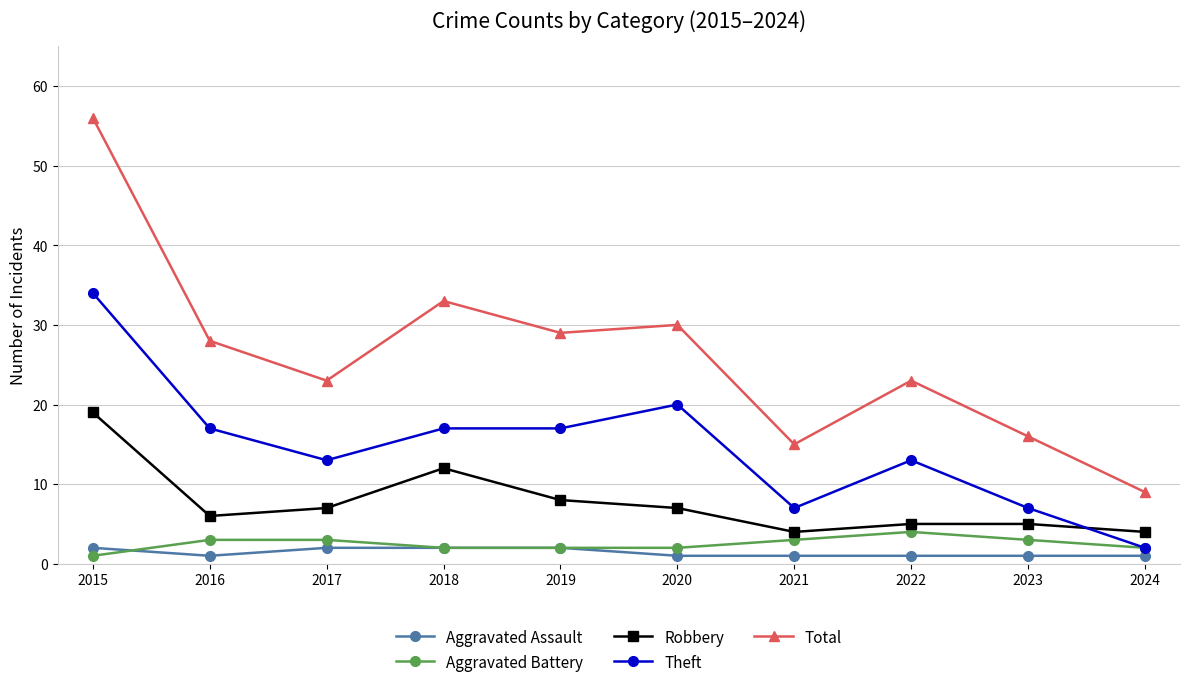

Which series has the largest range (max minus min)?

Total